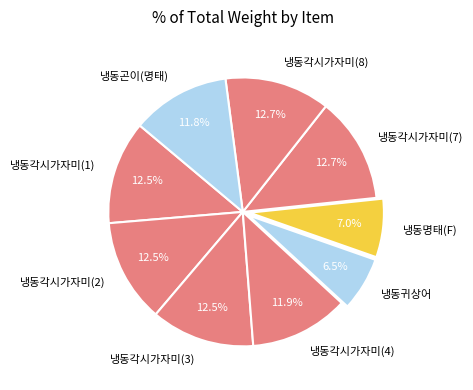

True or false: 냉동각시가자미(4) accounts for 12% of the total.

True